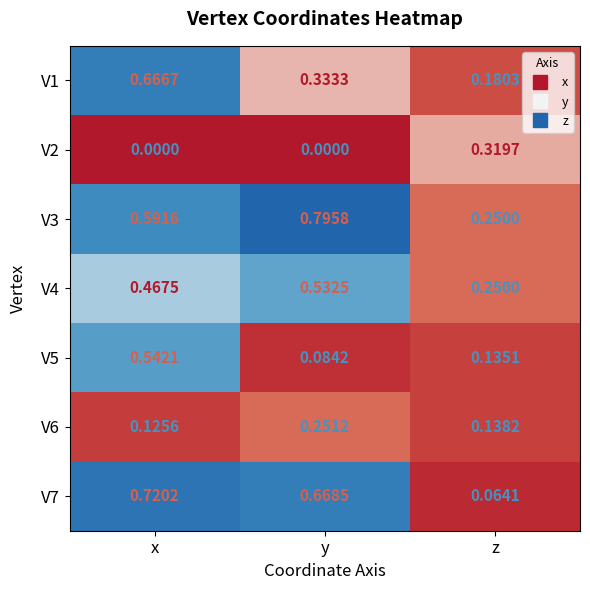

At which label does V3 reach its peak?

y